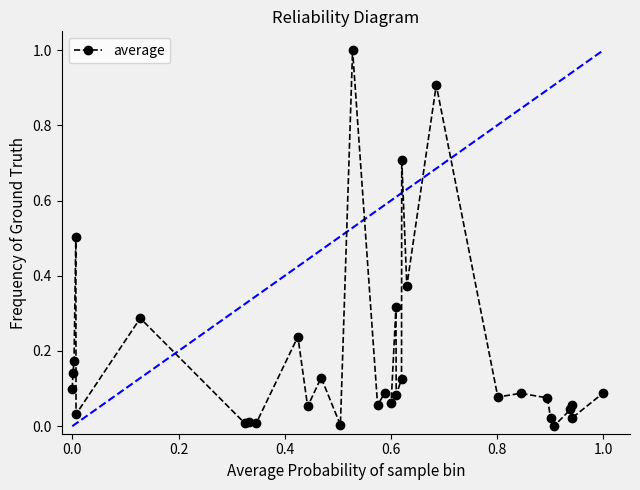

What is the maximum value shown in the chart?

1.0